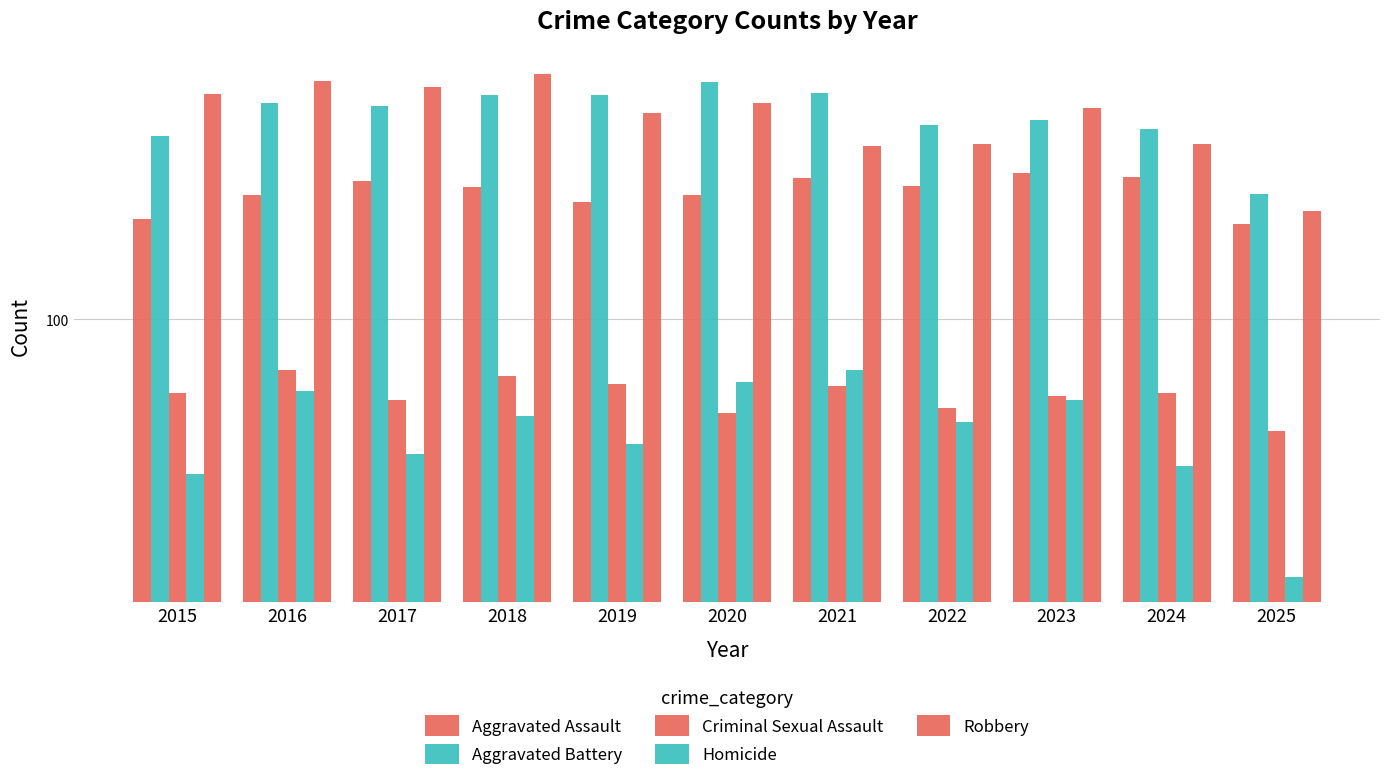

At which category is the sum across all series the highest?

2018